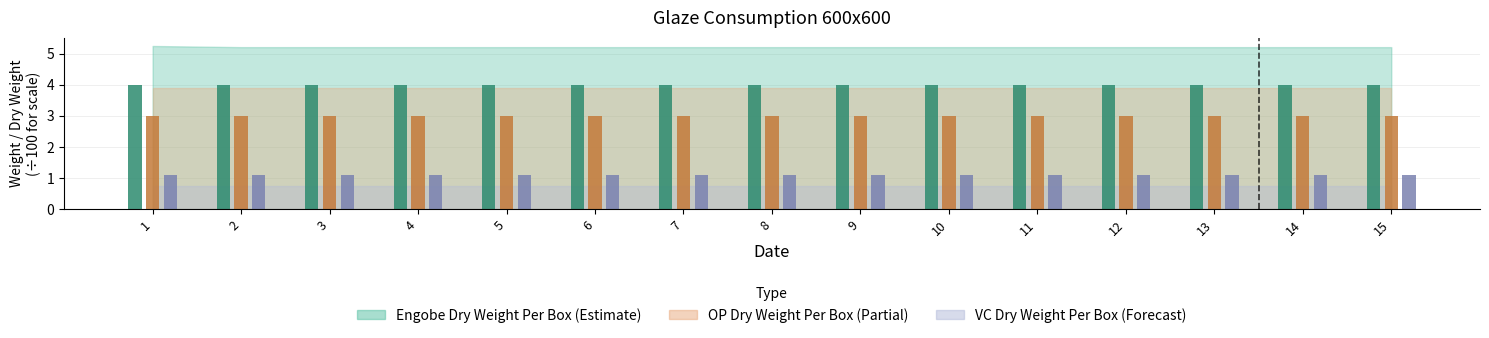

What is the total value across all series at 10?

8.1